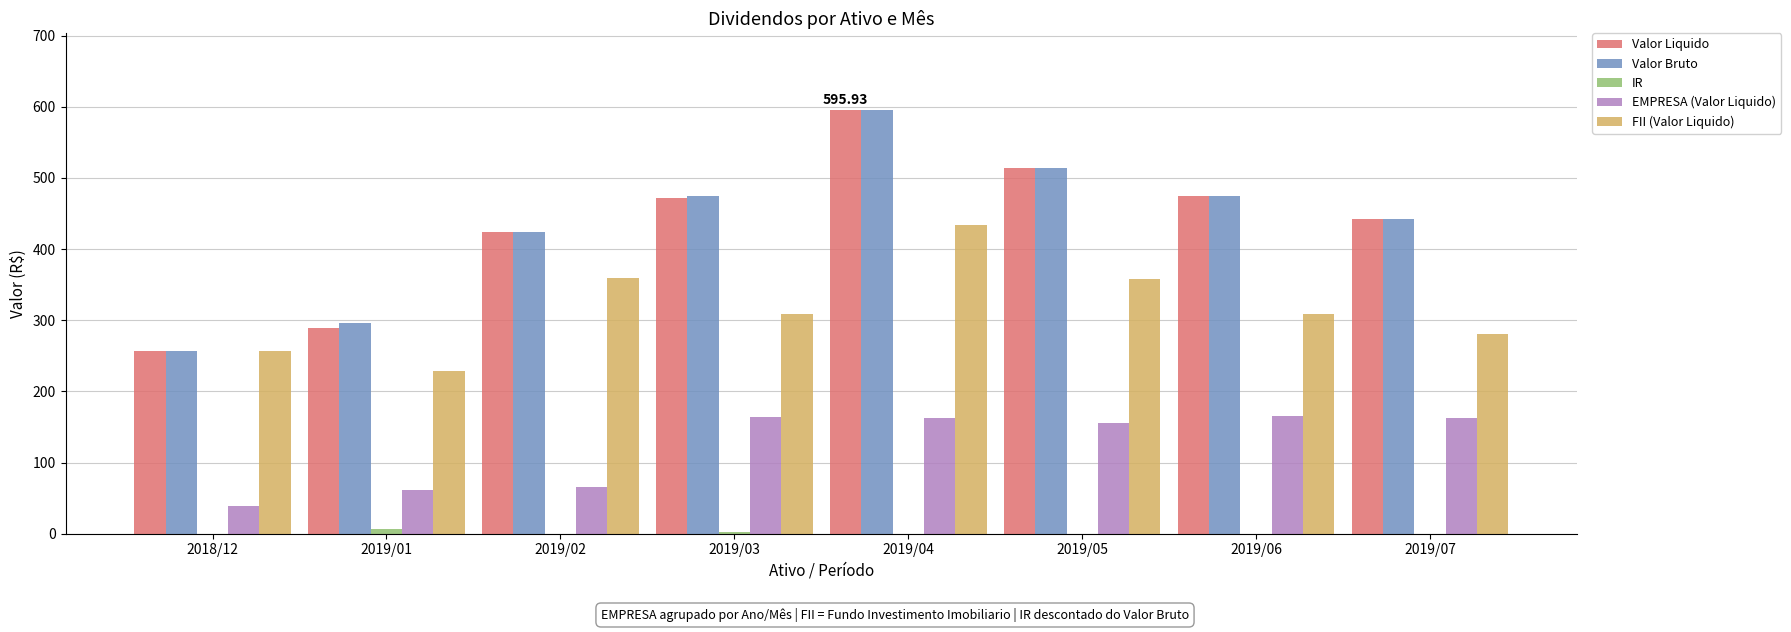

At which category is the sum across all series the highest?

2019/04